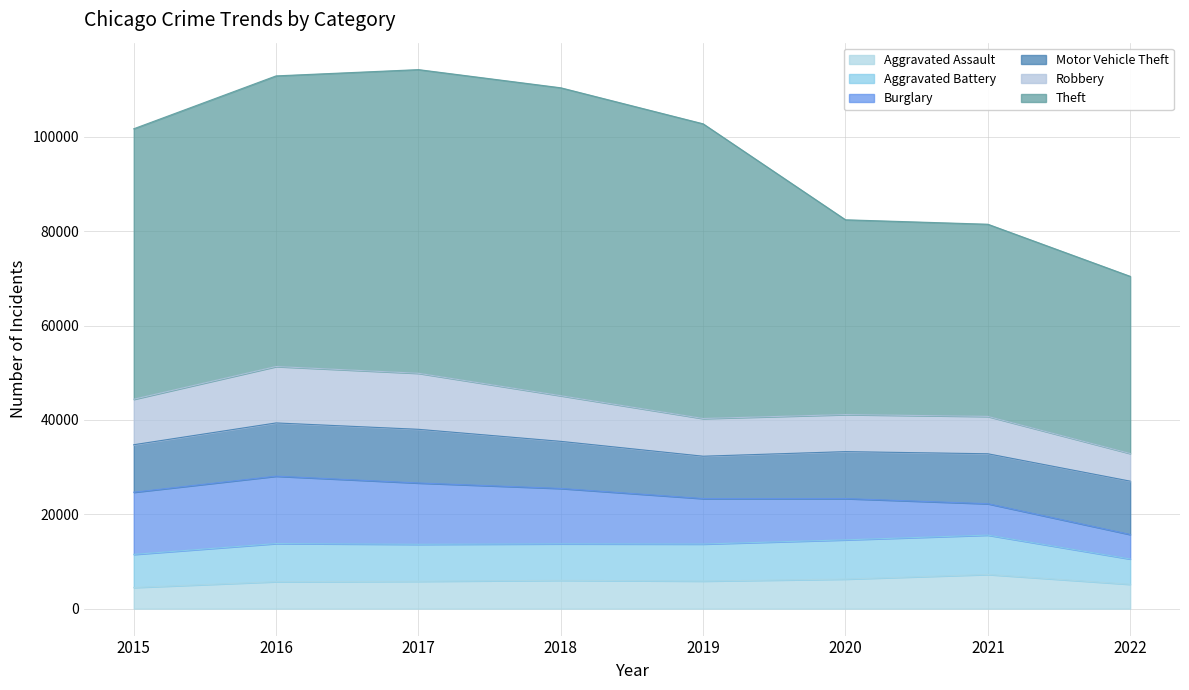

The value of Theft at 2015 is 57350. True or false?

True